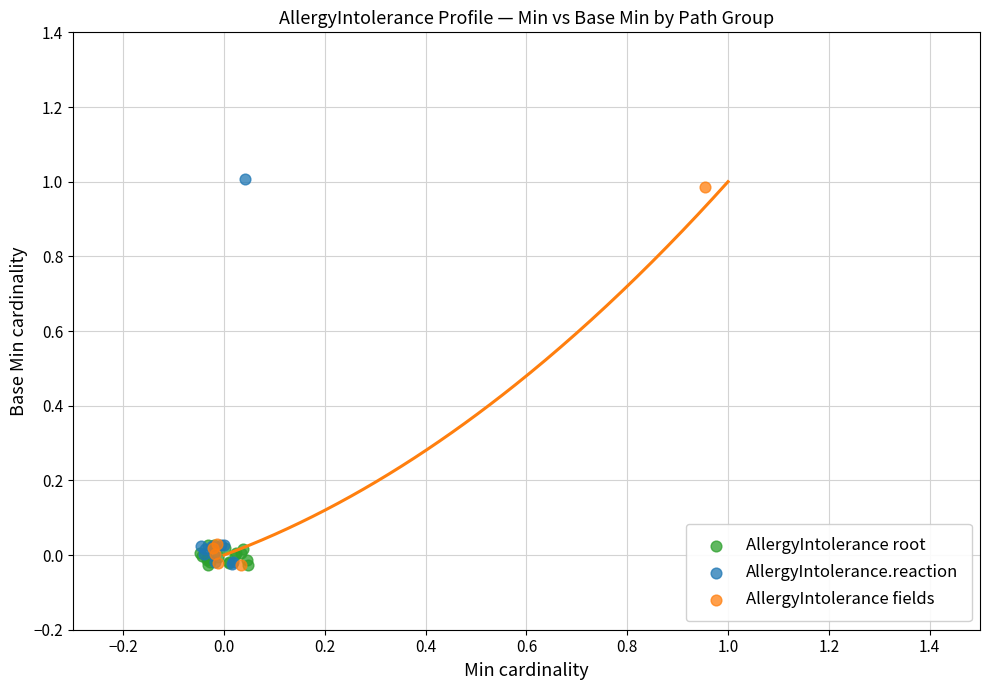

What are all the series names shown in the legend?

AllergyIntolerance root, AllergyIntolerance.reaction, AllergyIntolerance fields